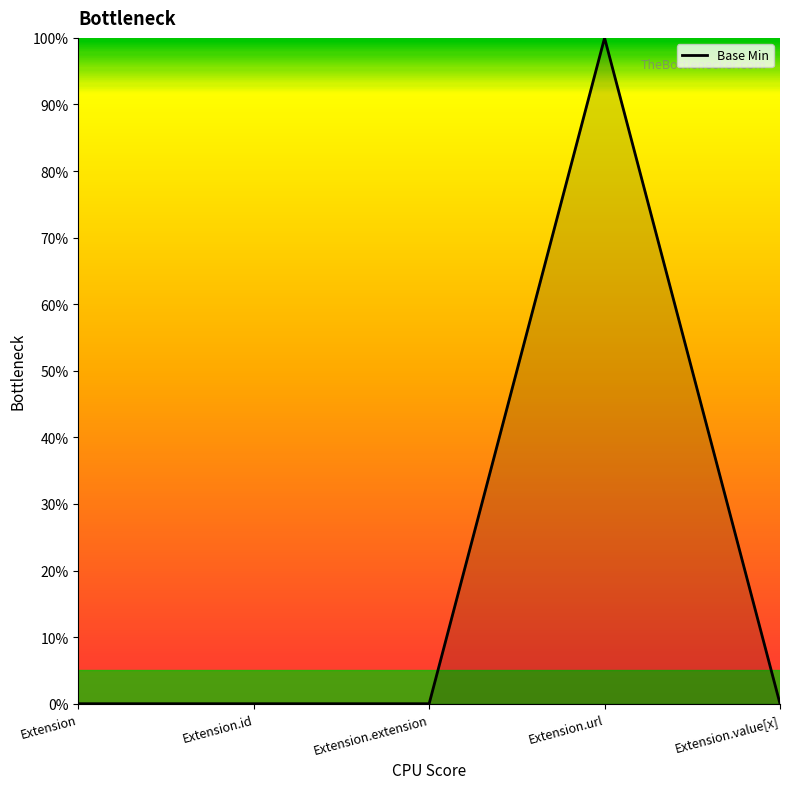

The chart shows a value of 0 at Extension.value[x]. True or false?

True